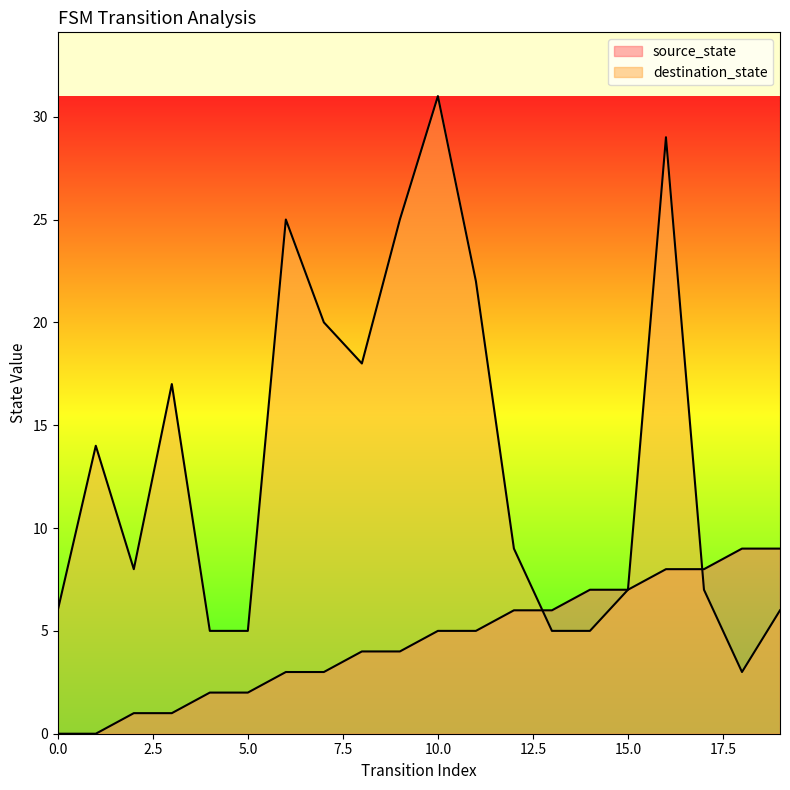

True or false: source_state has a value of 11 at 15.

False